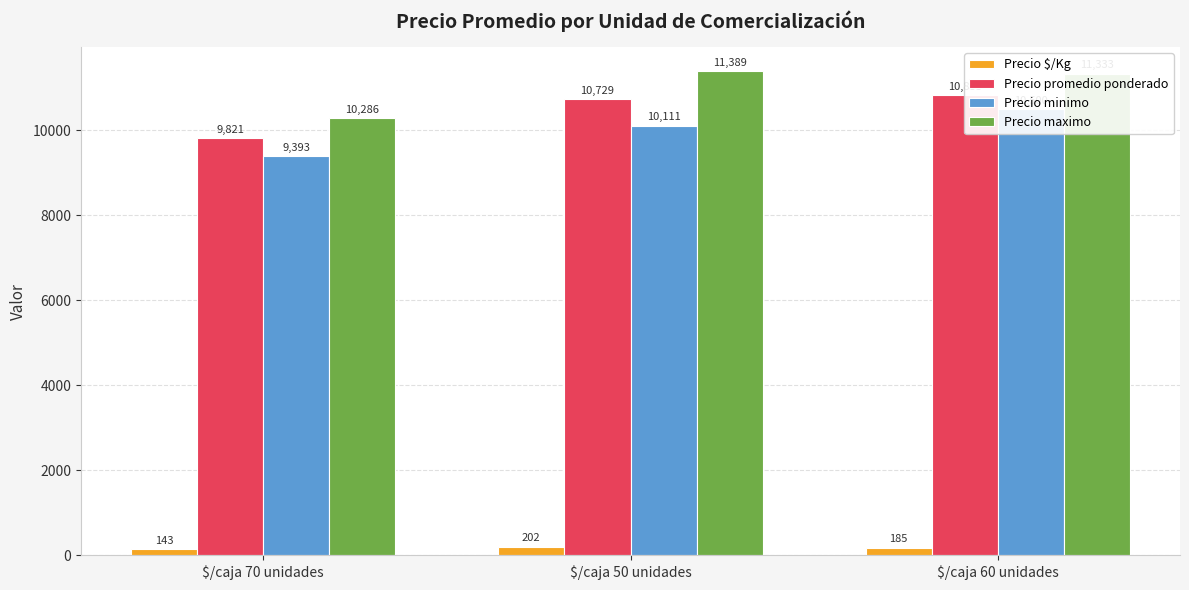

The value of Precio promedio ponderado at $/caja 70 unidades is 9821. True or false?

True